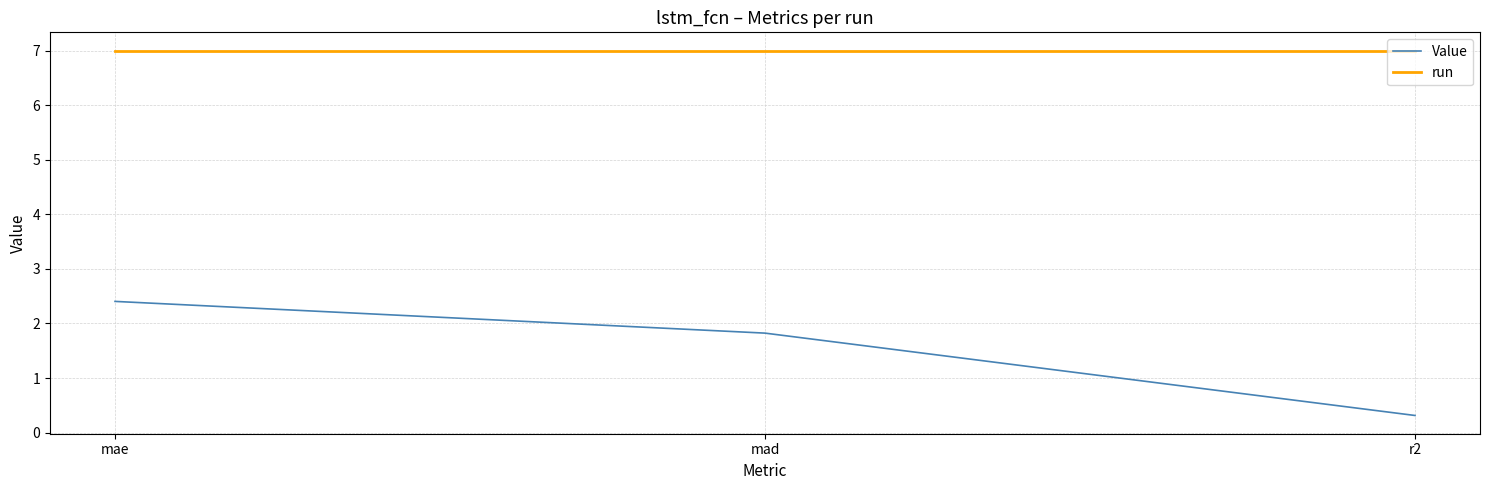

List the series in order of their overall mean, lowest first.

Value, run